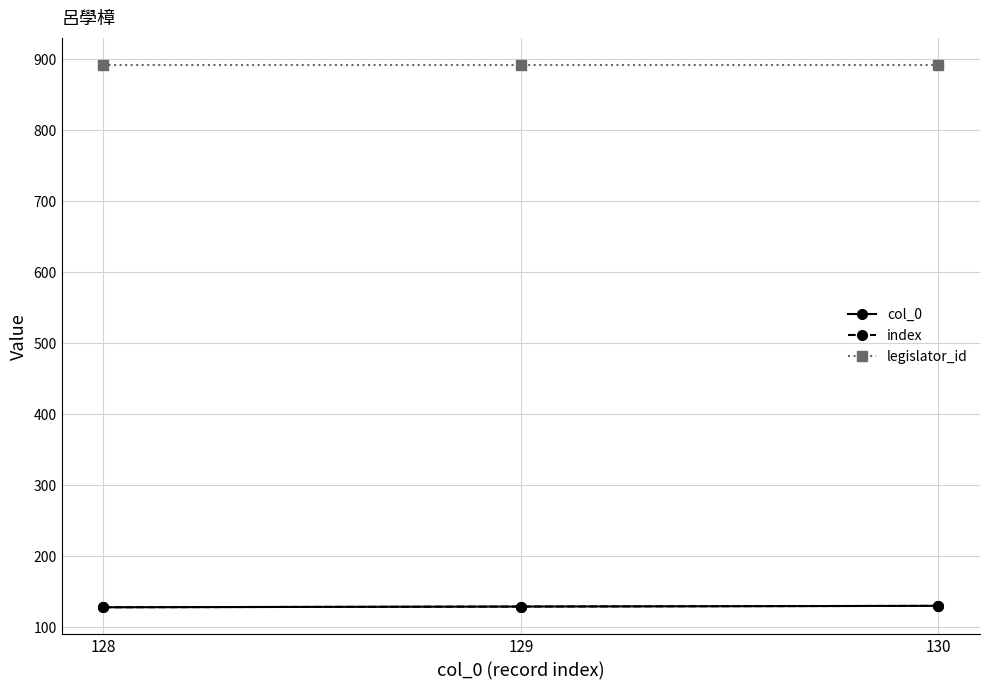

What is the value of the col_0 point at the 2nd from the left?

129